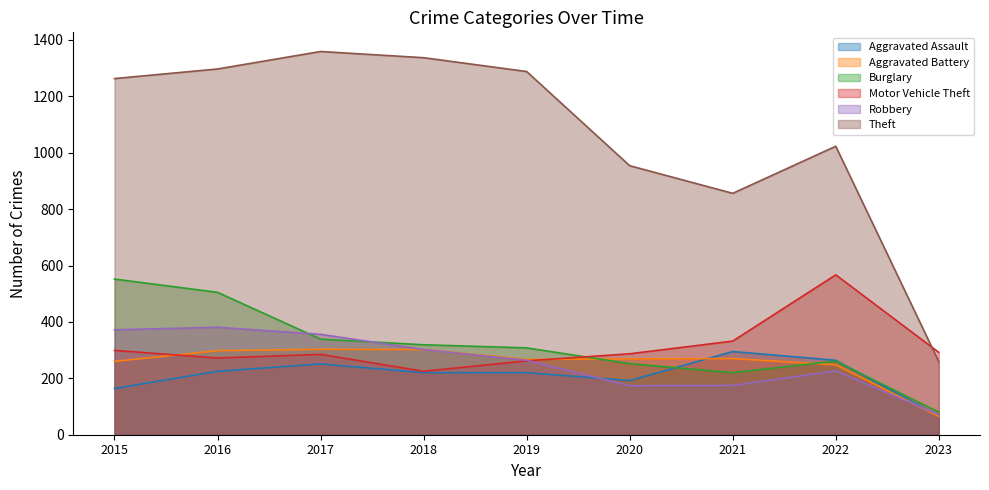

What are all the series names shown in the legend?

Aggravated Assault, Aggravated Battery, Burglary, Motor Vehicle Theft, Robbery, Theft